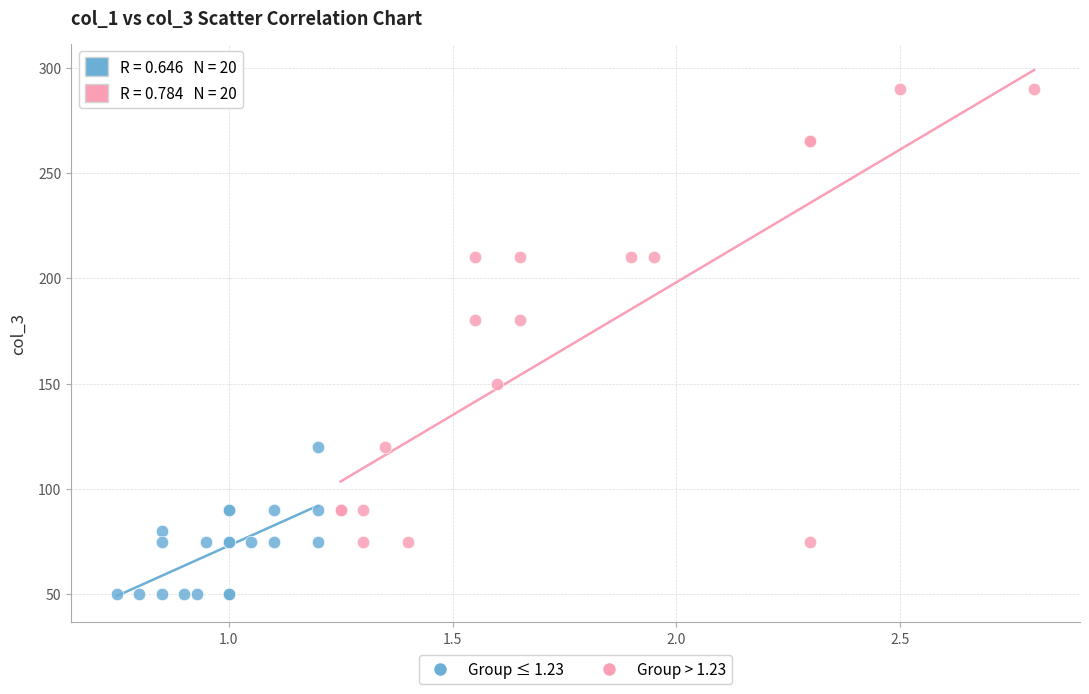

Which series reaches the minimum Y coordinate?

Group ≤ 1.23